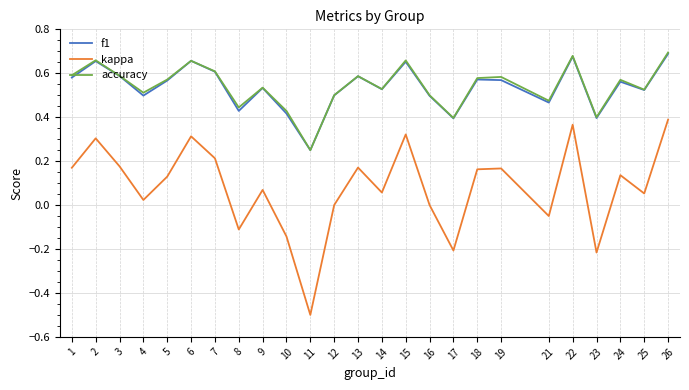

At which label does f1 reach its peak?

26